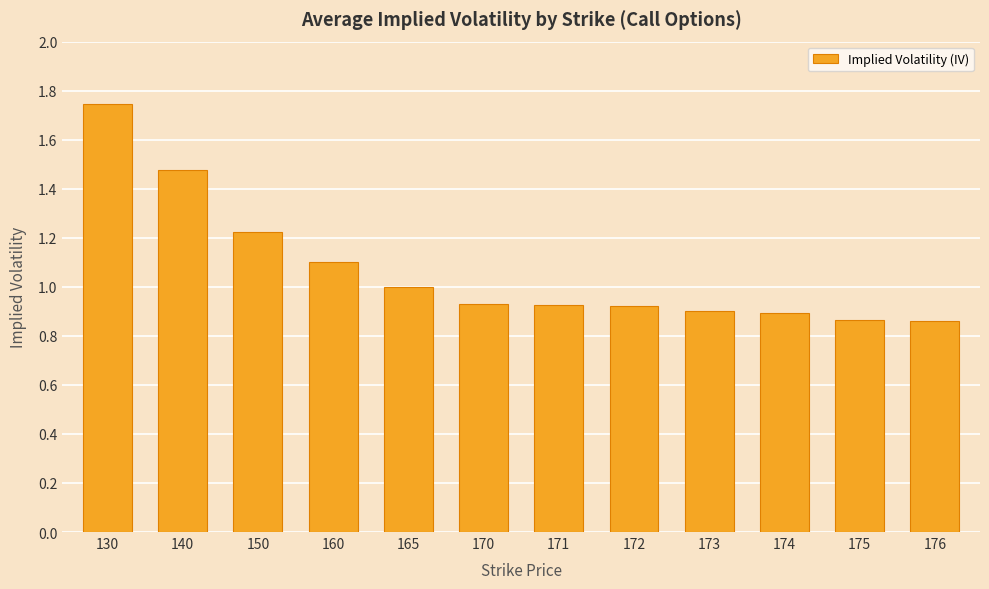

The chart shows a value of 0.7 at 150. True or false?

False